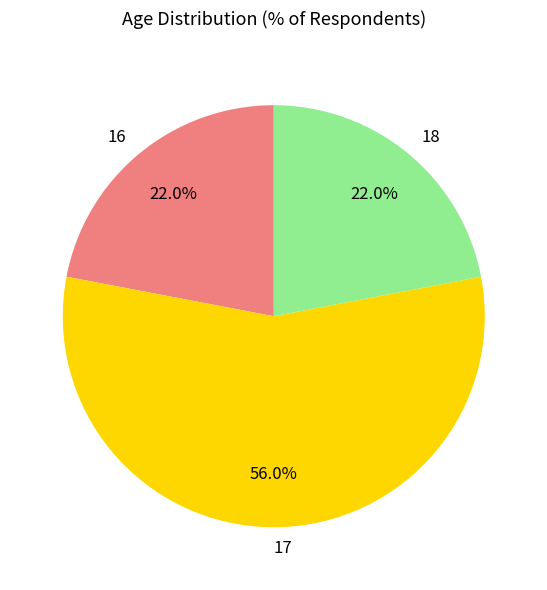

Is it true that 16 is 22% of the pie?

True